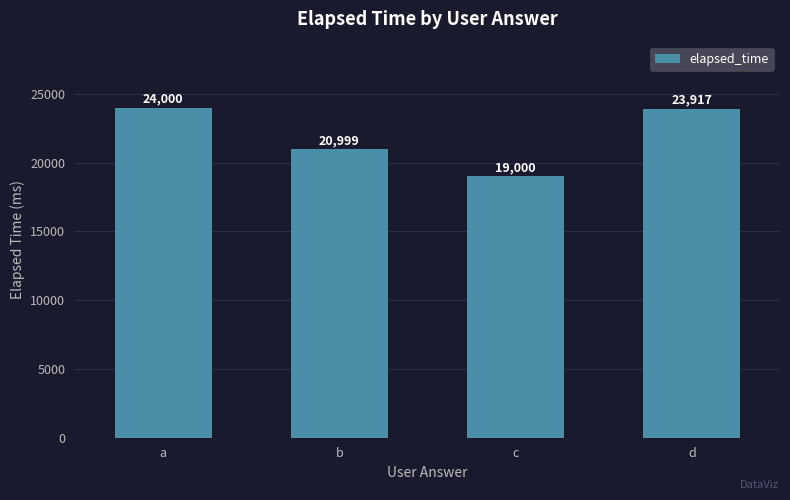

What is the change in value from a to d?

-83